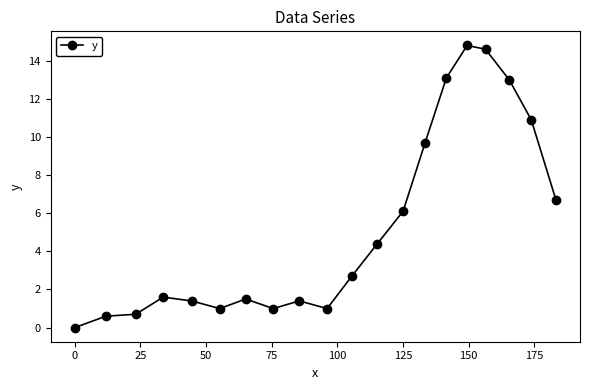

Reading left to right, extract all data points from this chart.

0.0	0.6	0.7	1.6	1.4	1.0	1.5	1.0	1.4	1.0	2.7	4.4	6.1	9.7	13.1	14.8	14.6	13.0	10.9	6.7